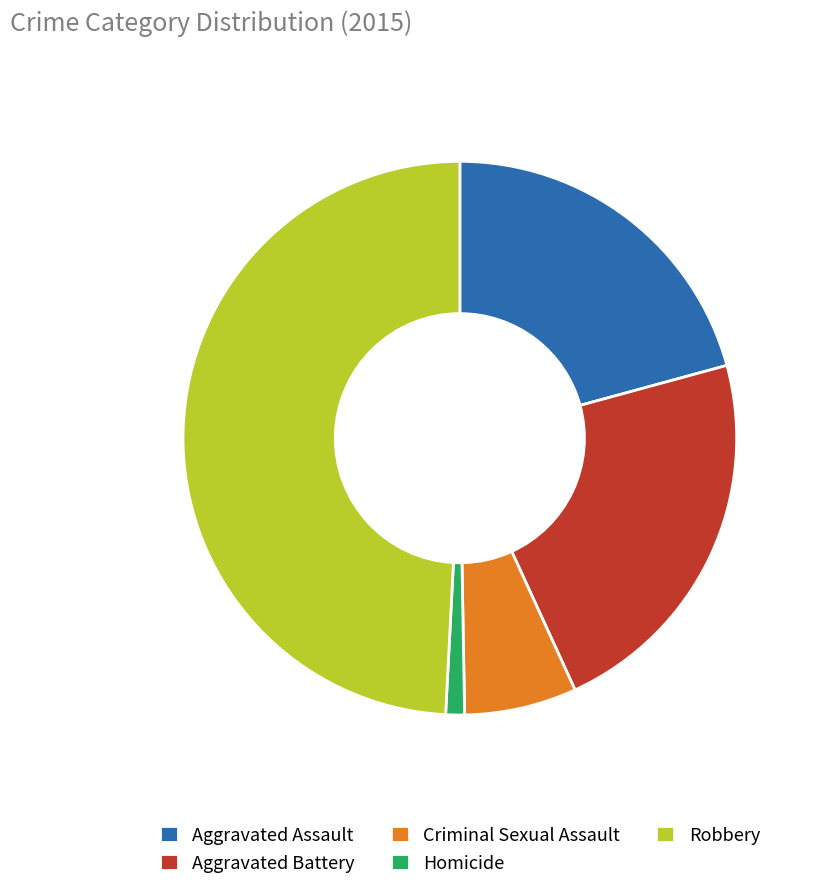

Is there any slice that represents more than half of the pie?

No